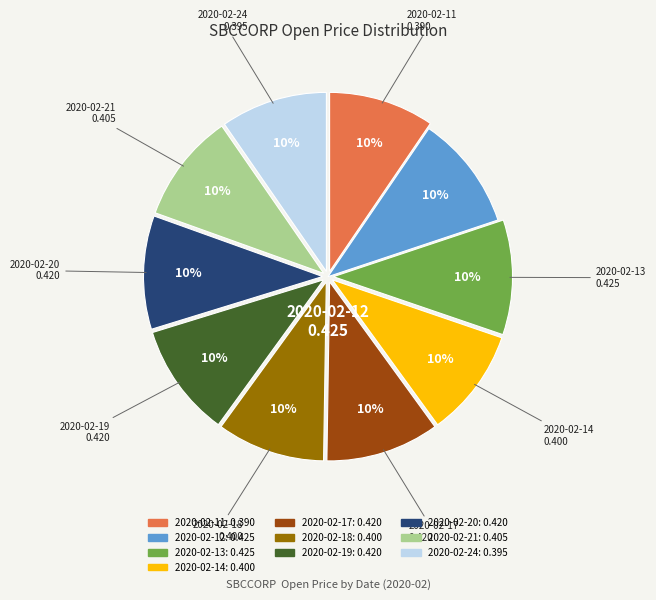

To the nearest percent, what portion does 2020-02-11 represent?

10%